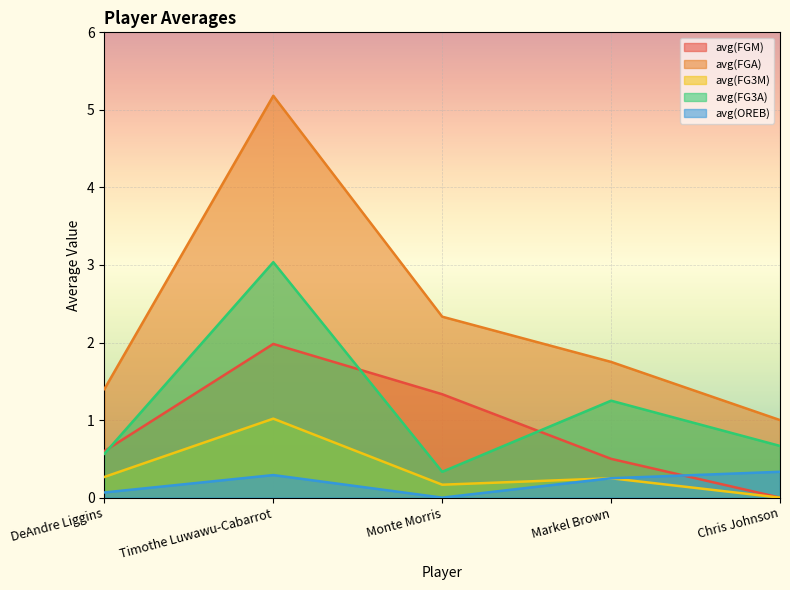

Between DeAndre Liggins and Markel Brown, which series saw the biggest shift?

avg(FG3A)